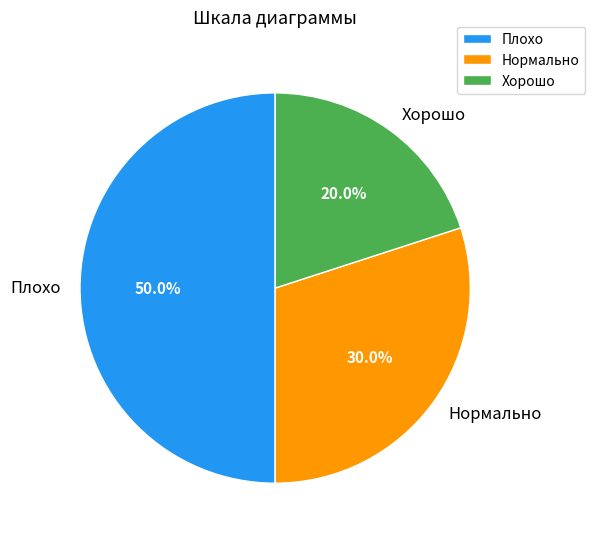

What is the total percentage of Нормально and Плохо?

80.0%